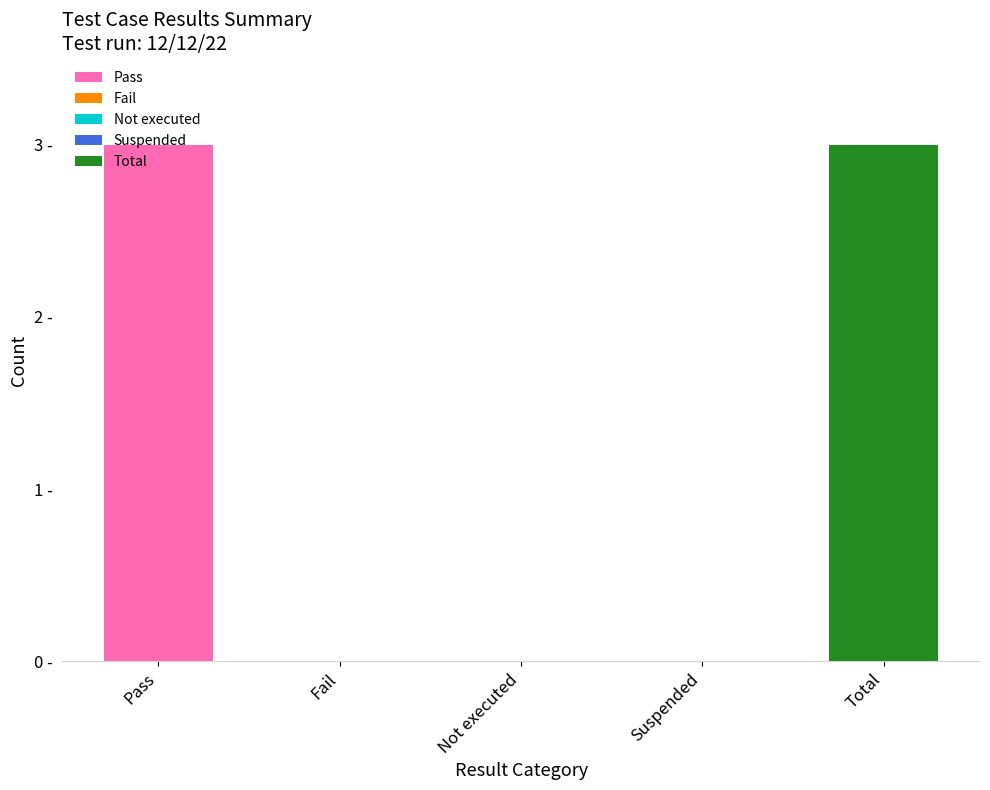

Which has a higher value, Pass or Fail?

Pass